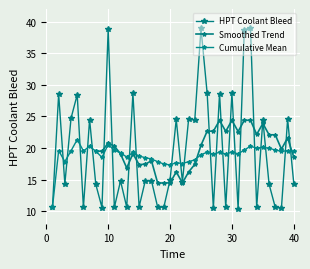

What is the ratio of the value at 21 to the value at 12?

1.7